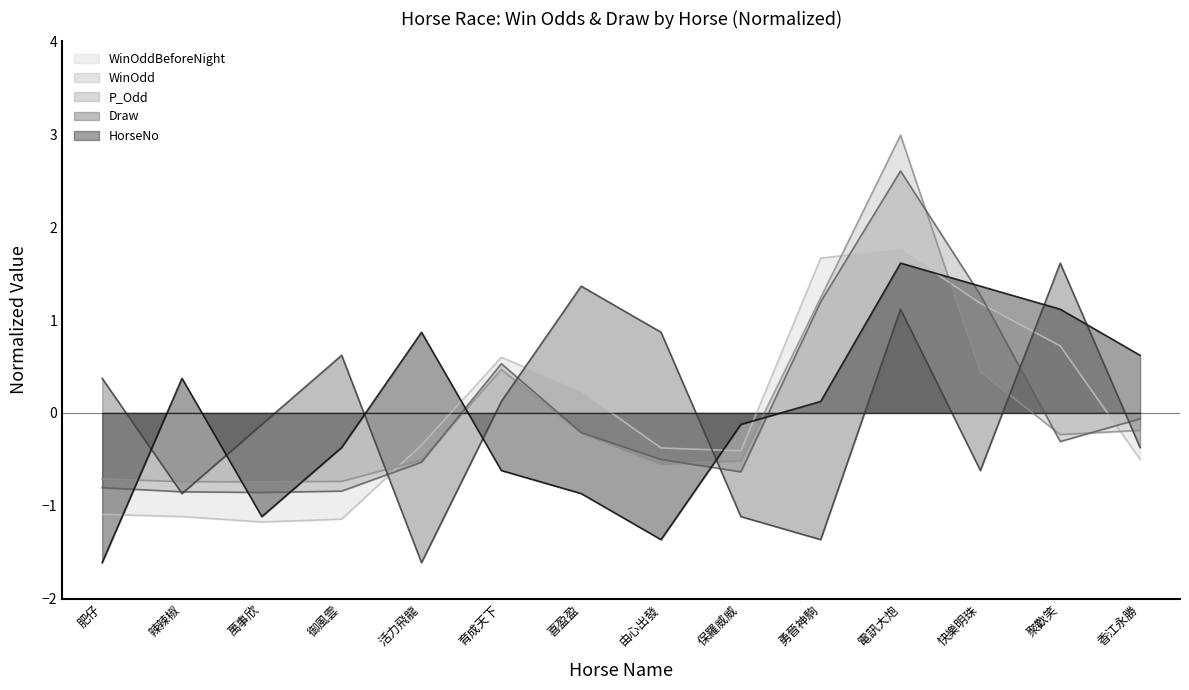

At which label does HorseNo reach its minimum?

肥仔